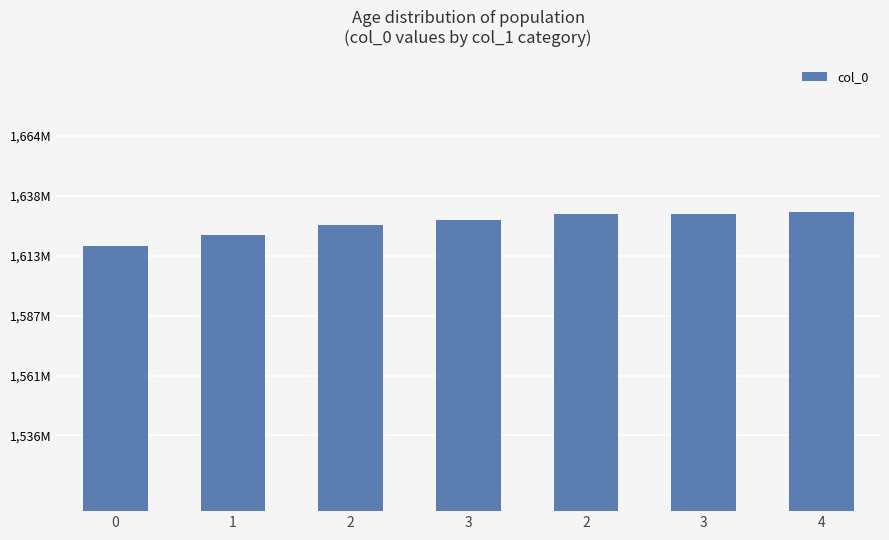

Are the bars horizontal?

No